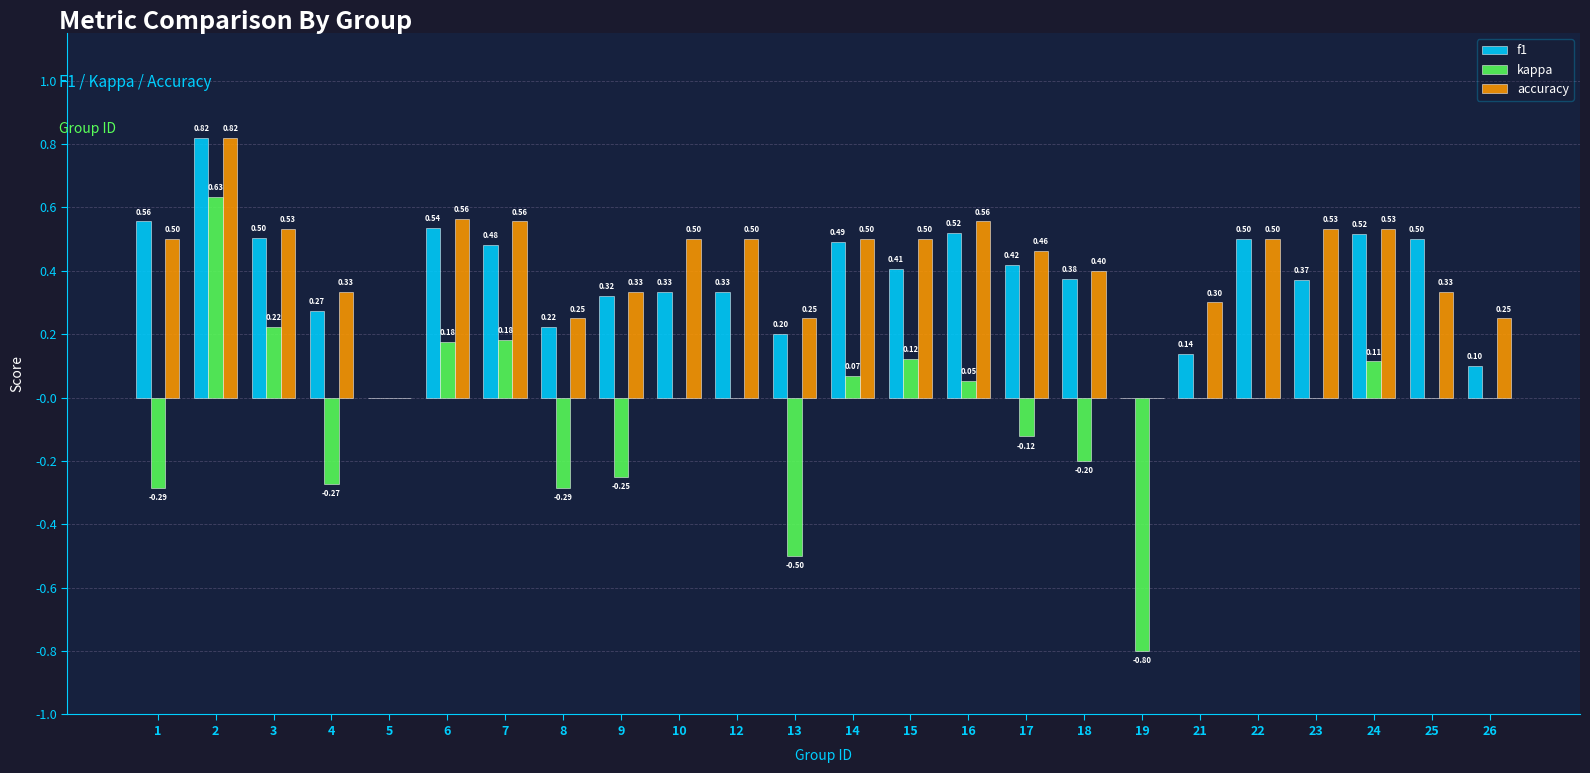

What is the difference between the accuracy values at 21 and 10?

0.2